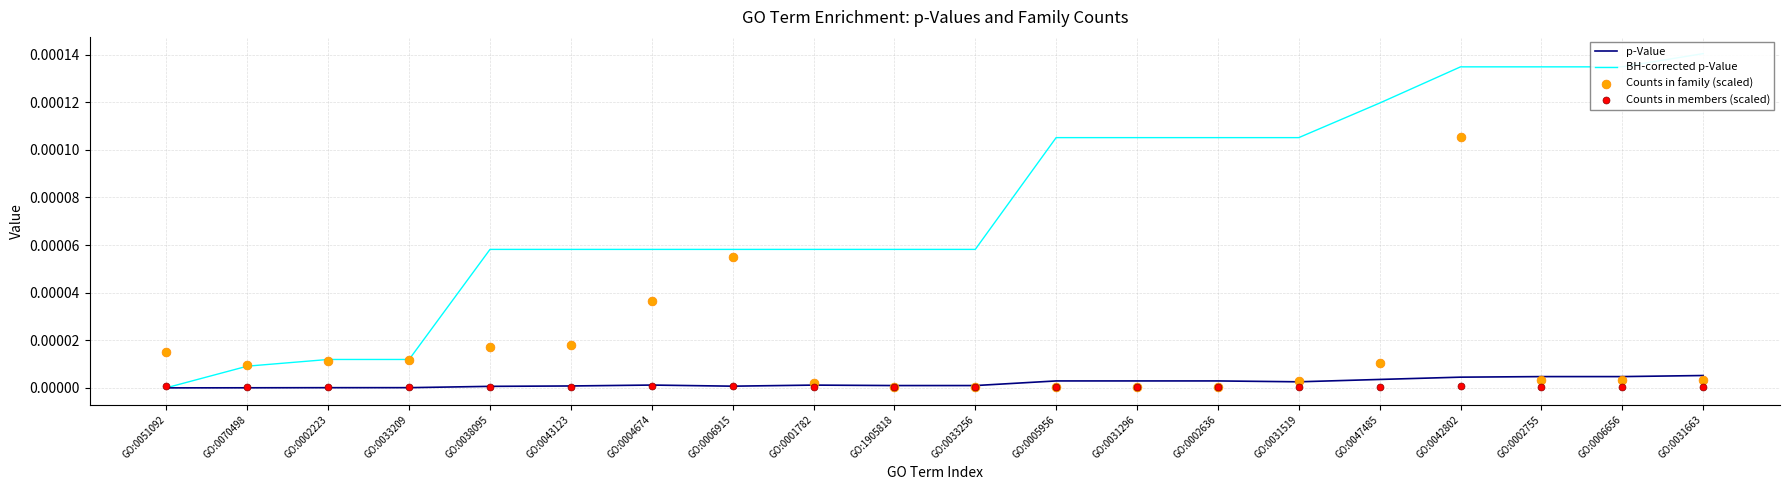

Which series reaches the minimum Y coordinate?

p-Value